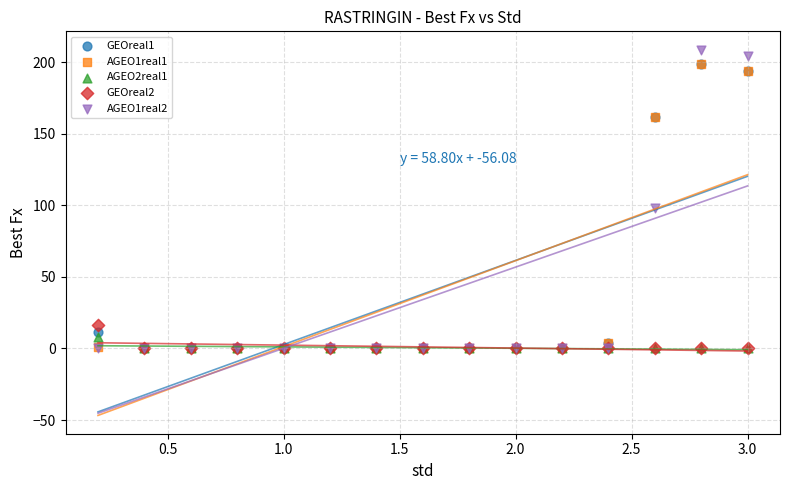

Which series contains the highest Y value?

AGEO1real2